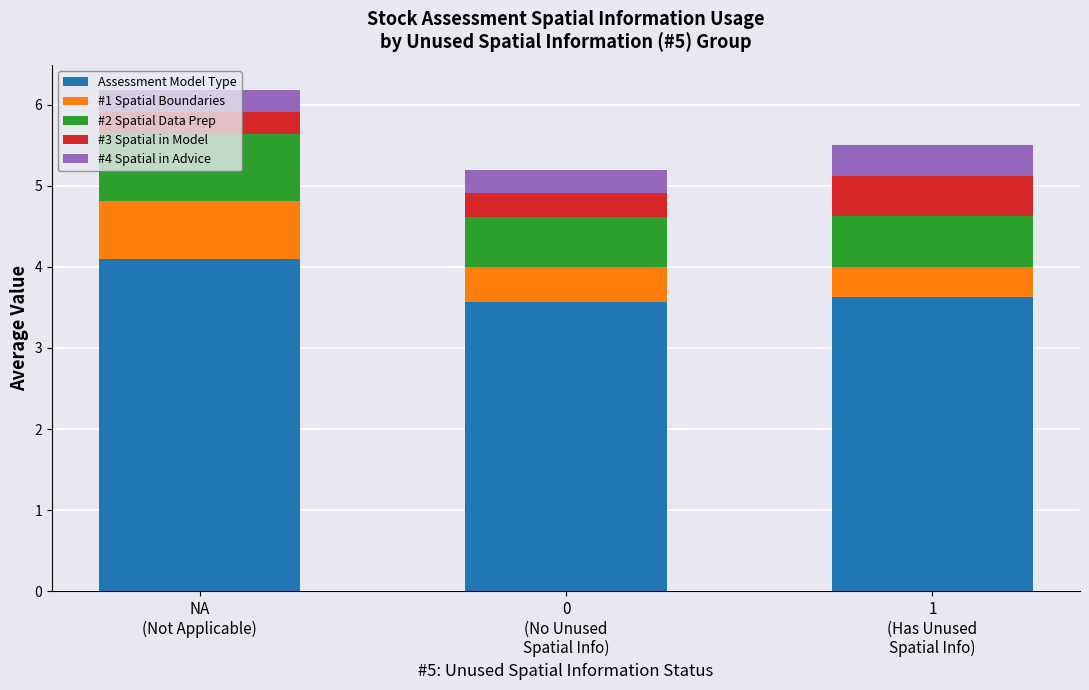

What is the lowest value of the Assessment Model Type series?

3.6